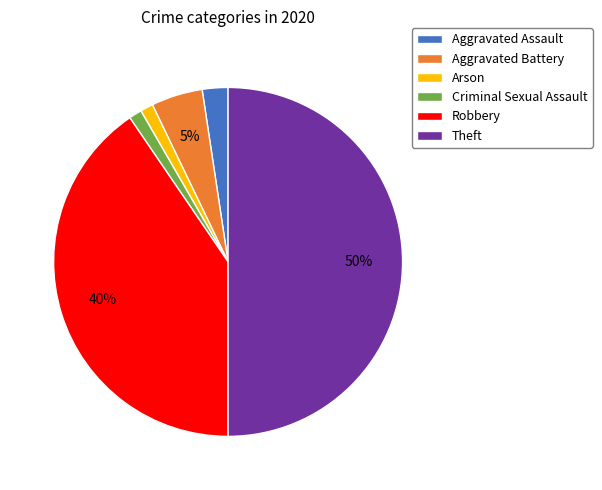

Combined, do Aggravated Battery and Criminal Sexual Assault account for over 50%?

No